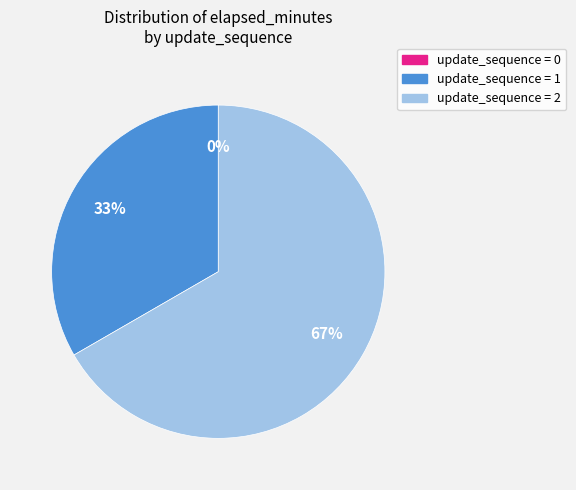

Which category accounts for the majority?

2